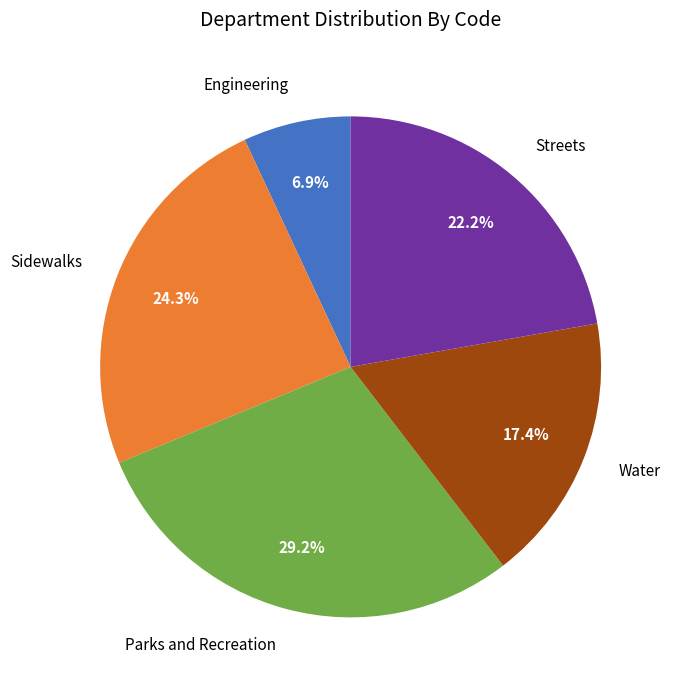

To the nearest percent, what is the difference between the largest and smallest slice percentages?

22%